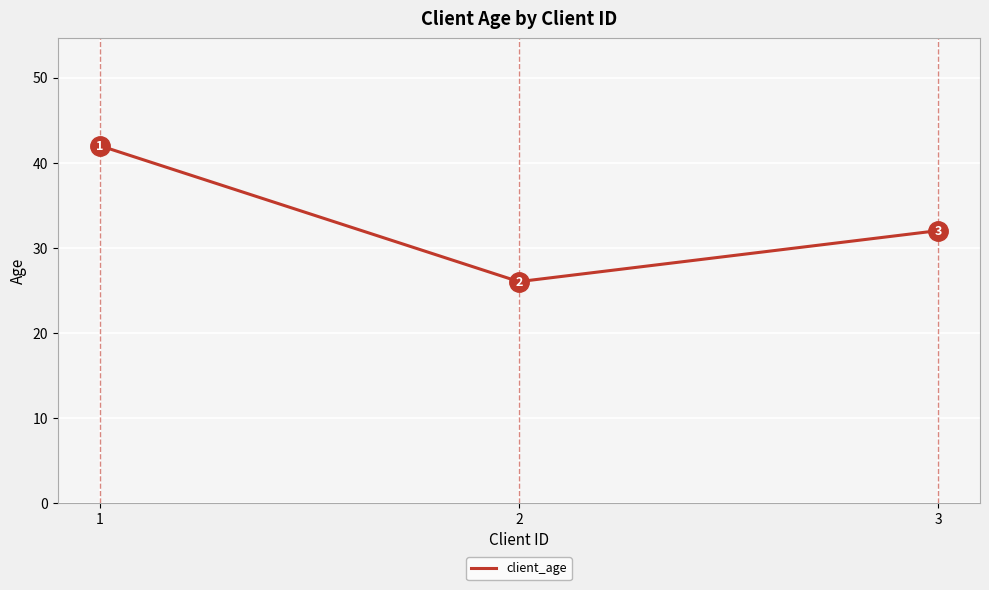

True or false: the data shows 70 at 1.

False